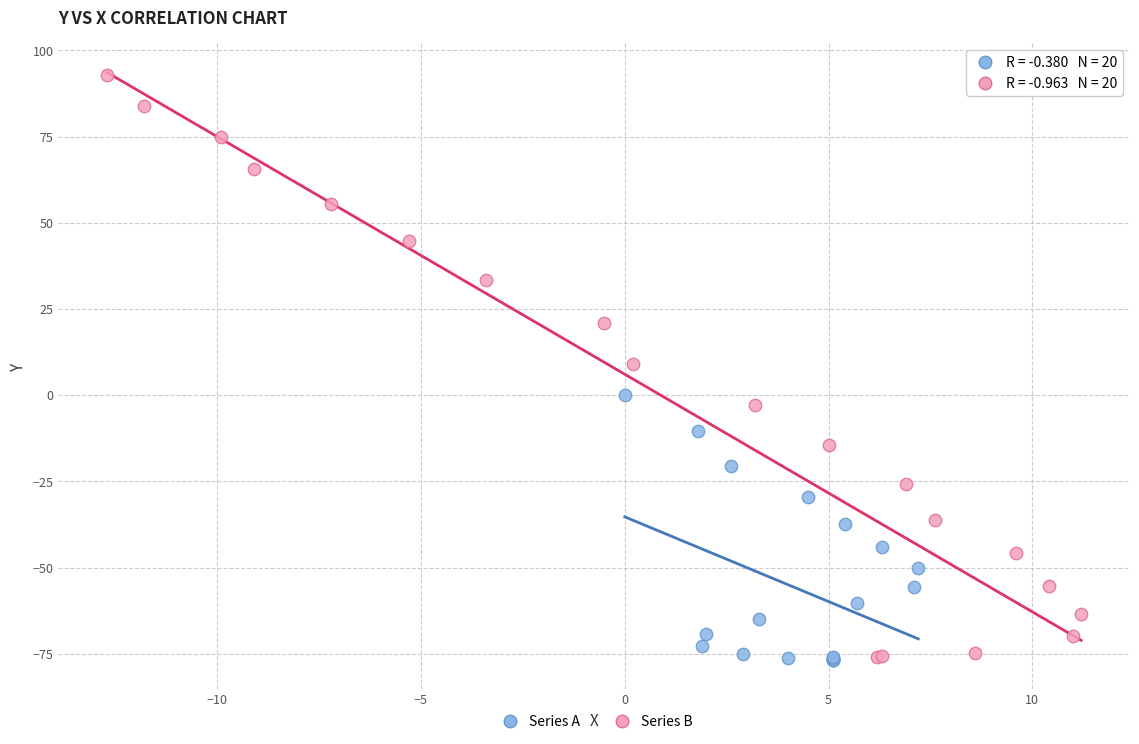

Which series contains the highest Y value?

Series B